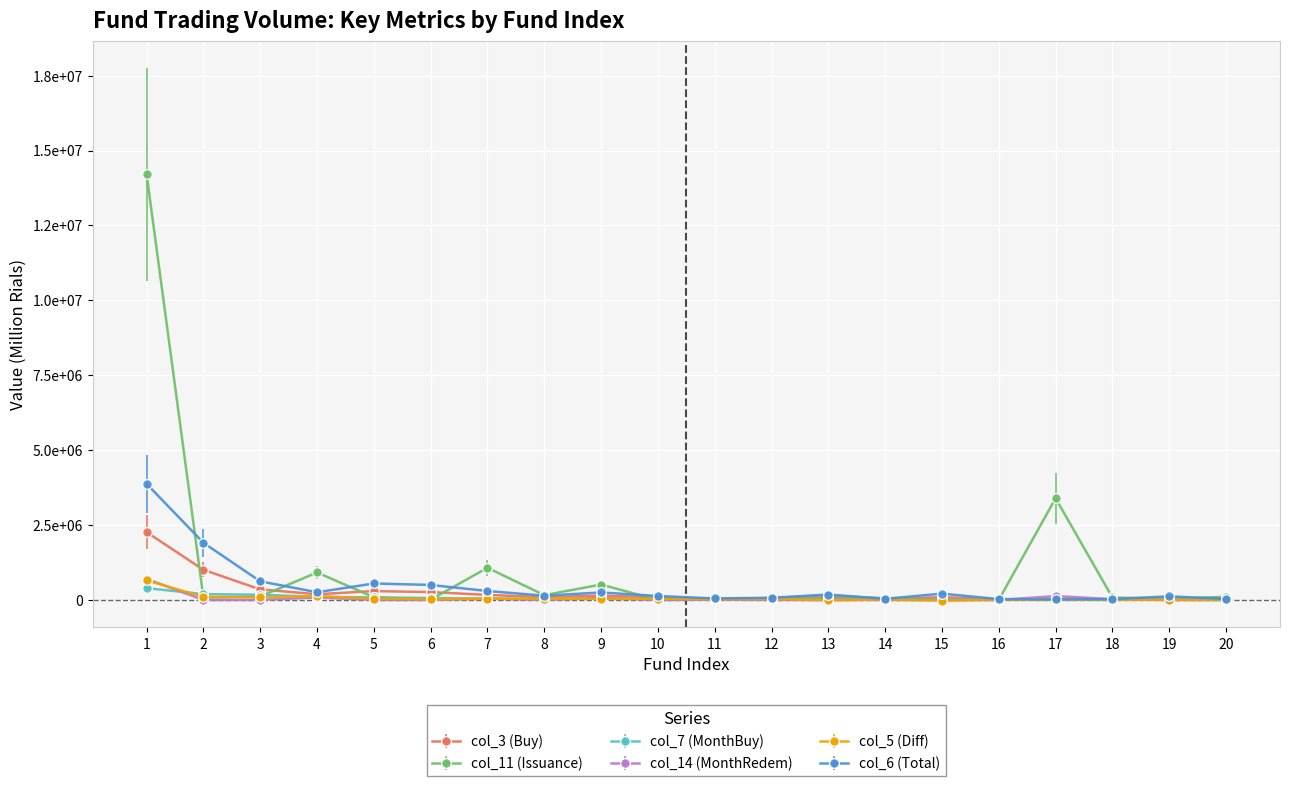

Reading left to right, list all the values displayed in this chart.

col_3 (Buy): 1=2263783.2	2=1006627.2	3=352773.0	4=190949.2	5=297322.8	6=263309.2	7=169703.7	8=92946.7	9=145448.7	10=86393.1	11=37560.6	12=53626.4	13=86257.1	14=27803.9	15=94943.2	16=19056.6	17=12209.1	18=18932.9	19=65071.7	20=18750.0
col_11 (Issuance): 1=14201088.0	2=79008.8	3=116130.0	4=917434.0	5=92440.0	6=10081.0	7=1074935.0	8=160567.0	9=515479.0	10=49.0	11=17107.0	12=51261.9	13=149791.0	14=56372.0	15=12649.0	16=3514.0	17=3394275.0	18=82740.0	19=41769.0	20=105455.0
col_7 (MonthBuy): 1=394900.8	2=195152.5	3=174285.6	4=107039.9	5=85536.9	6=66418.6	7=44632.6	8=38651.1	9=33502.2	10=33327.0	11=30031.6	12=19465.8	13=18731.8	14=6986.1	15=7647.8	16=6245.0	17=6156.2	18=4320.4	19=6660.3	20=612.0
col_14 (MonthRedem): 1=704078.0	2=85.2	3=871.7	4=85307.0	5=22.7	6=243.9	7=41208.0	8=0.0	9=66541.0	10=0.0	11=11337.0	12=2013.3	13=1683.4	14=852.3	15=81.0	16=454.0	17=129539.0	18=27784.0	19=0.0	20=1922.0
col_5 (Diff): 1=652073.6	2=104886.9	3=83341.3	4=124001.9	5=43897.6	6=25506.2	7=40137.4	8=43301.2	9=40643.4	10=40386.3	11=24112.0	12=33088.8	13=-8407.9	14=16410.9	15=-21889.7	16=9375.7	17=4466.6	18=9876.3	19=7844.6	20=2608.9
col_6 (Total): 1=3875492.8	2=1908367.5	3=622204.7	4=257896.6	5=550748.1	6=501112.3	7=299270.1	8=142592.3	9=250254.1	10=132399.8	11=51009.1	12=74164.0	13=180922.2	14=39196.8	15=211776.2	16=28737.5	17=19951.6	18=27989.5	19=122298.7	20=34891.0